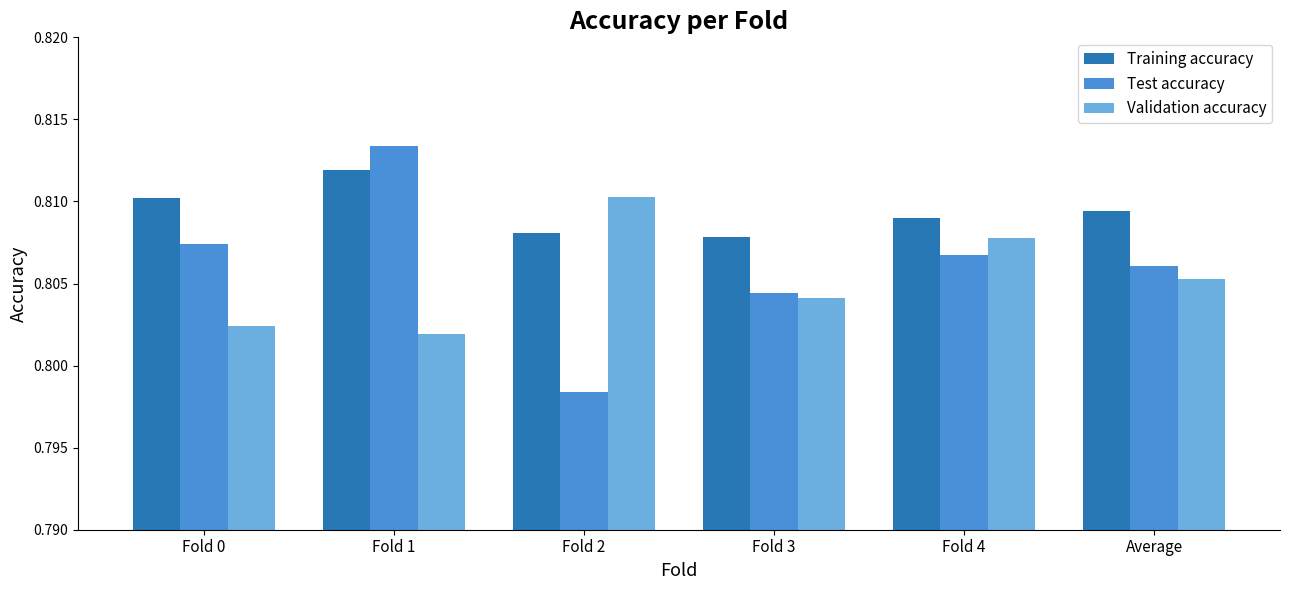

What is the label of the 4th bar from the left?

Fold 3